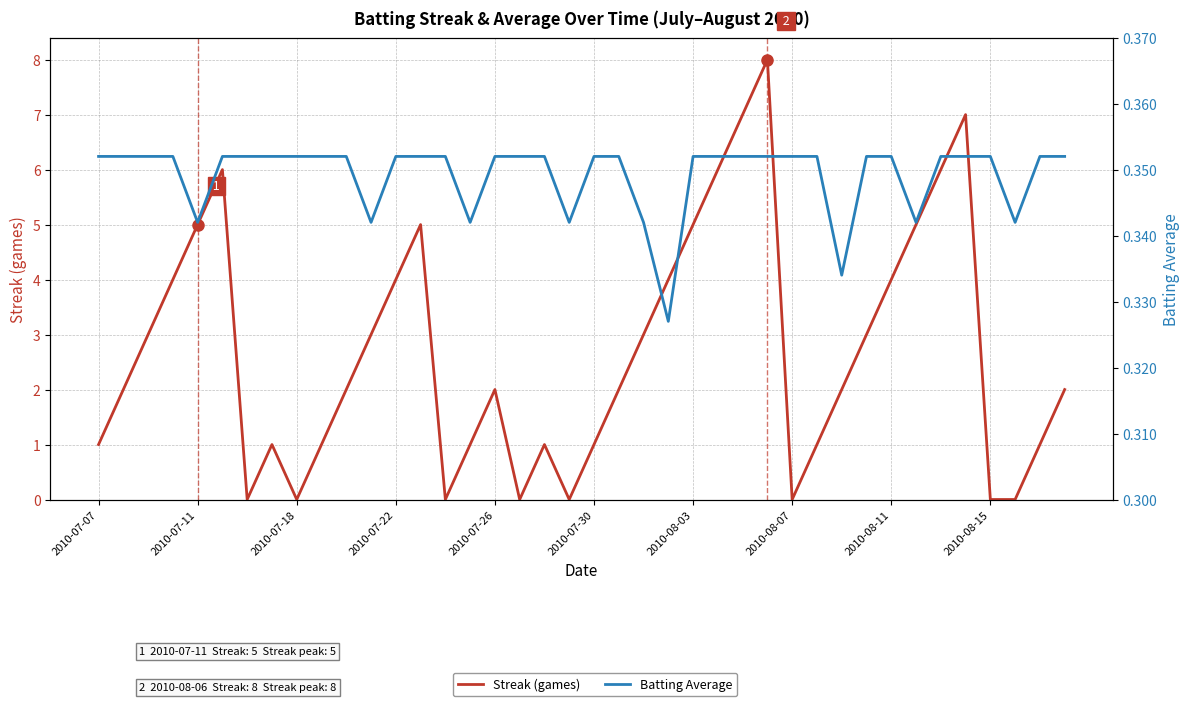

What is the approximate value of Streak (games) at 2010-07-26?

2.0